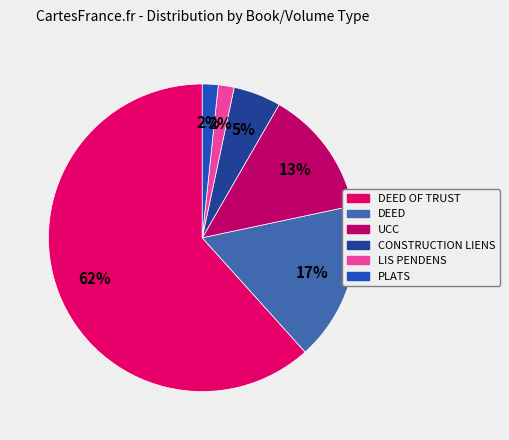

Rank the categories by value from highest to lowest.

DEED OF TRUST, DEED, UCC, CONSTRUCTION LIENS, LIS PENDENS, PLATS